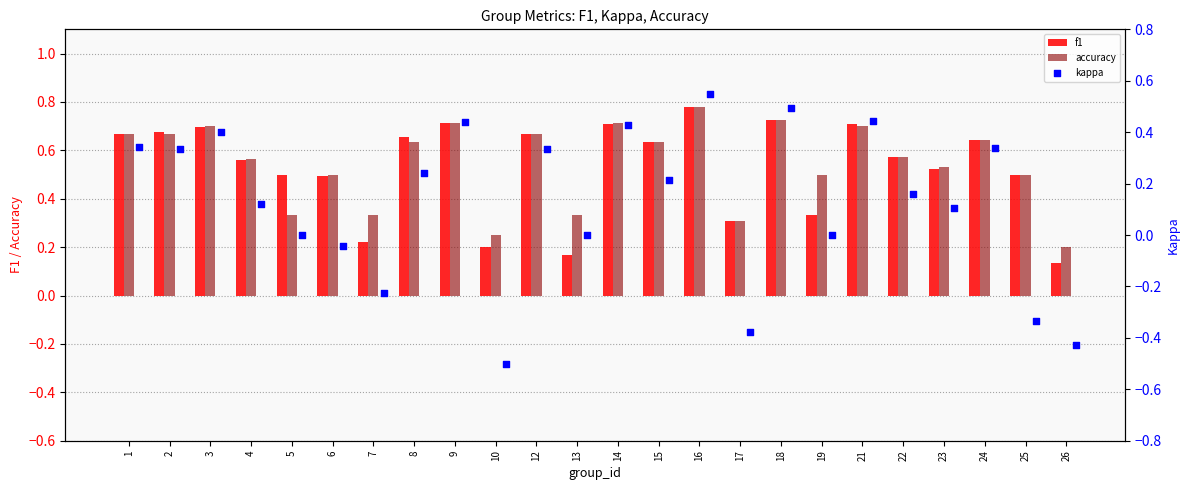

Which series contains the lowest Y value?

kappa